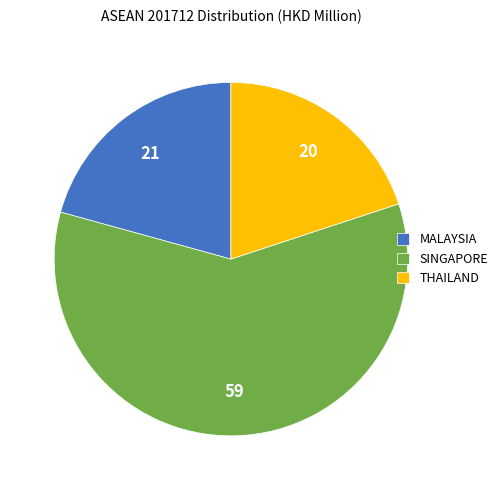

Which category has the biggest portion of the pie?

SINGAPORE